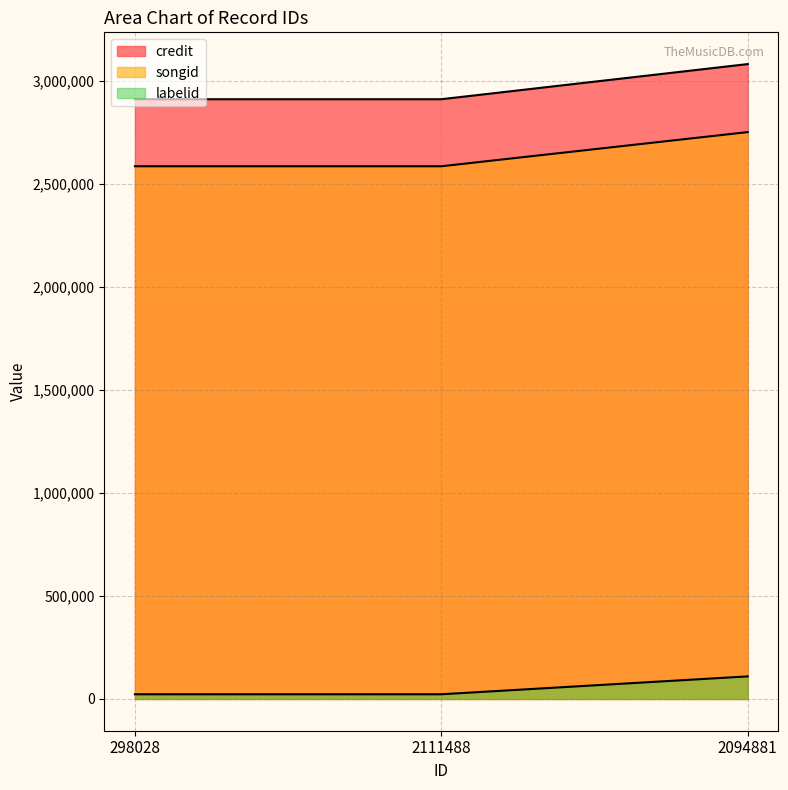

What value does the labelid series have at 2094881?

109707